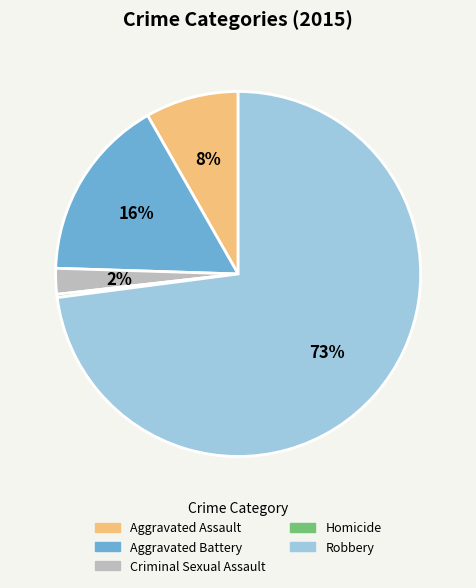

Which has a higher value, Aggravated Battery or Robbery?

Robbery